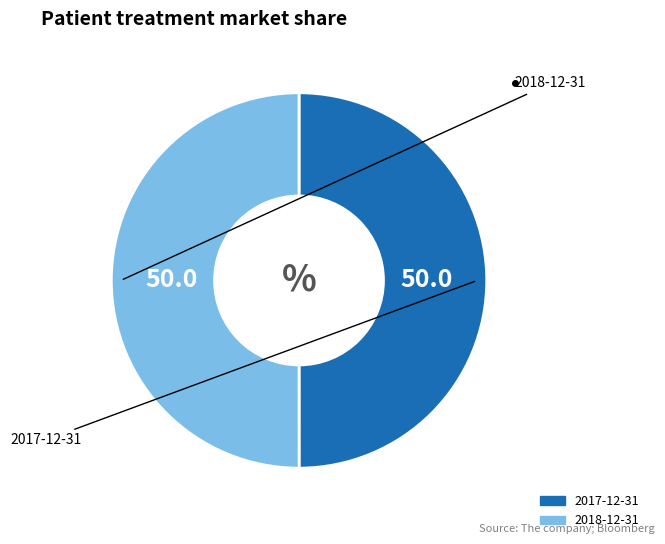

The 2018-12-31 slice represents 50% of the pie. True or false?

True